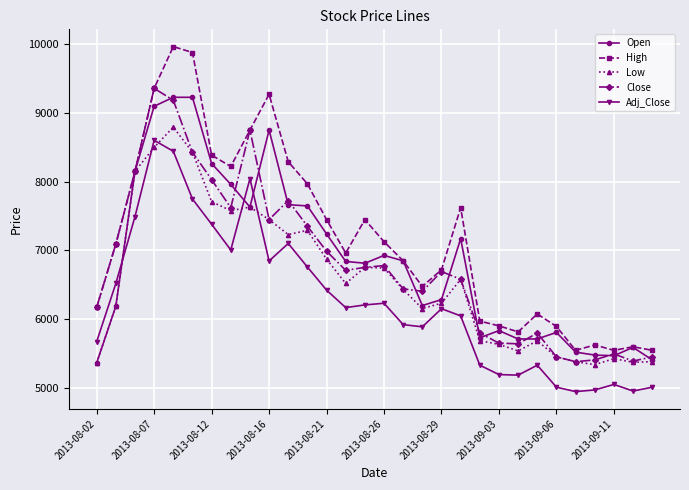

True or false: Adj_Close has more than 1 interior local peaks.

True